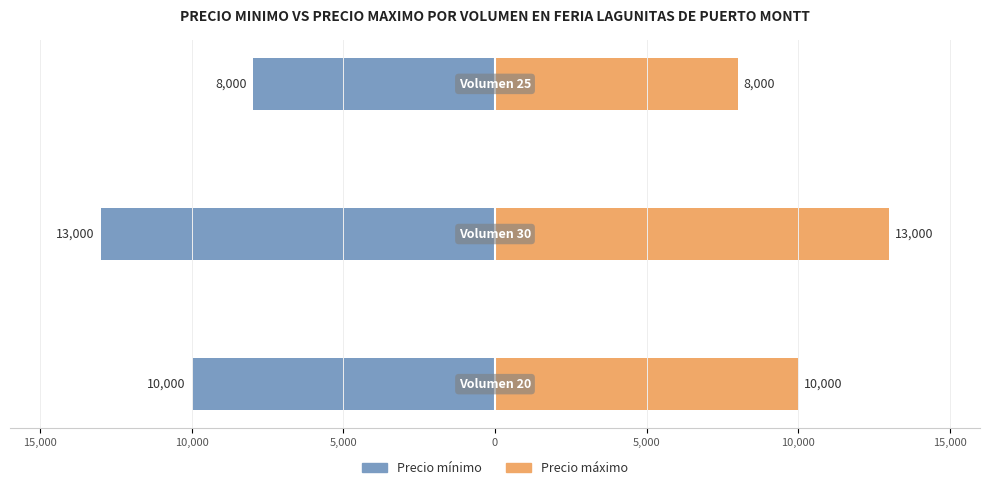

How many groups of bars are there?

3